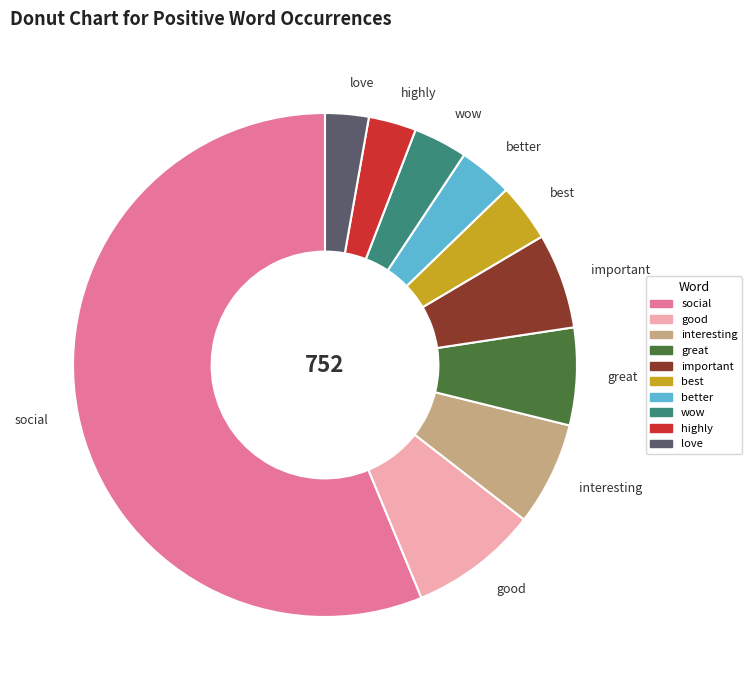

Does social represent more than half of the total?

Yes